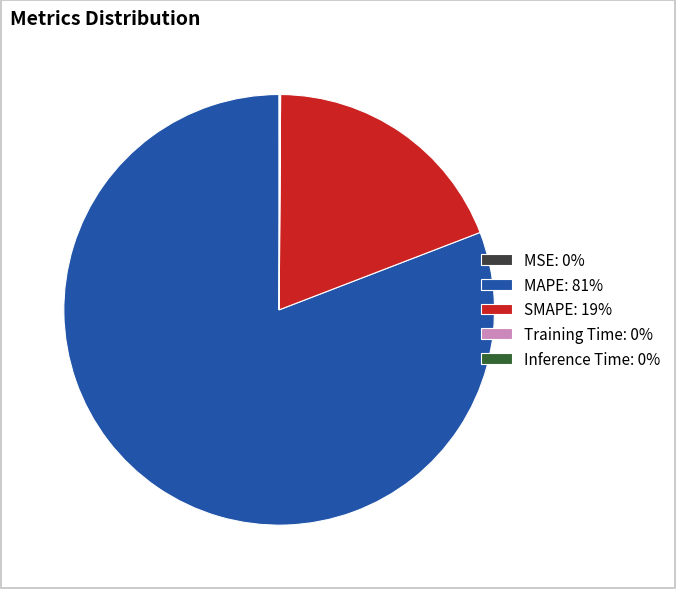

Does MAPE account for over 50% of the chart?

Yes